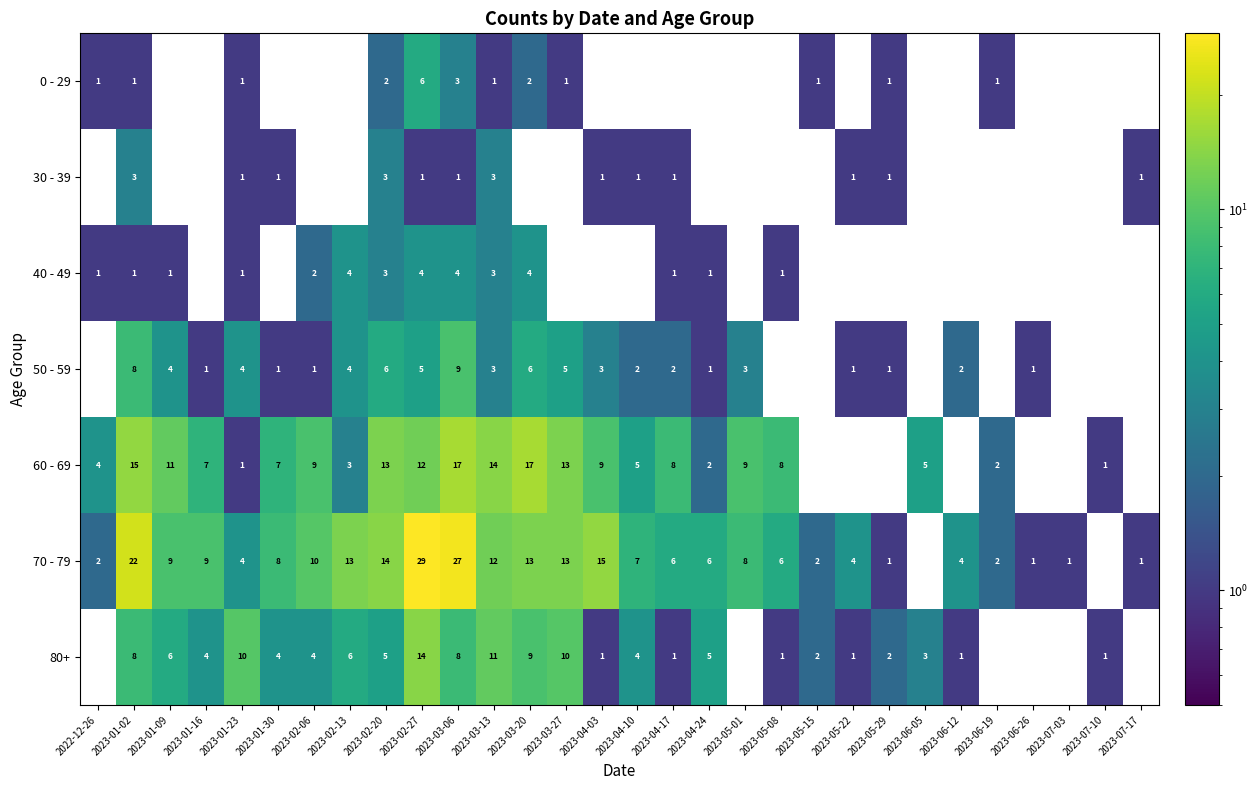

At which category is the sum across all series the highest?

2023-02-27